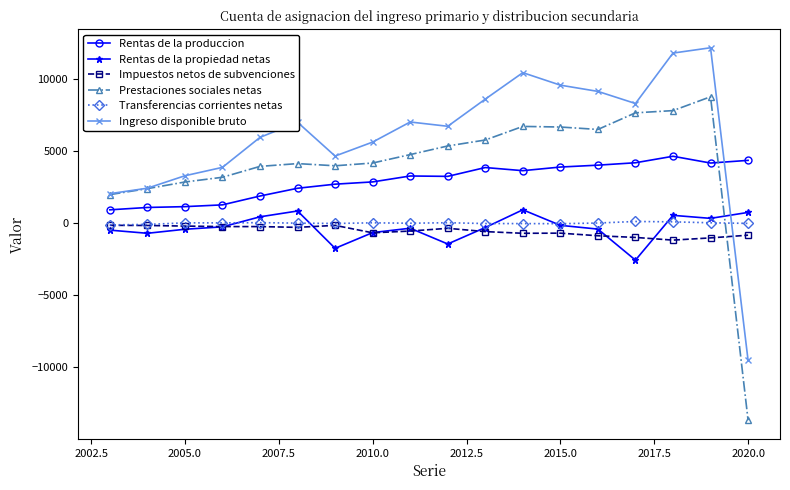

What is the value of the Impuestos netos de subvenciones point at the 17th from the left?

-1049